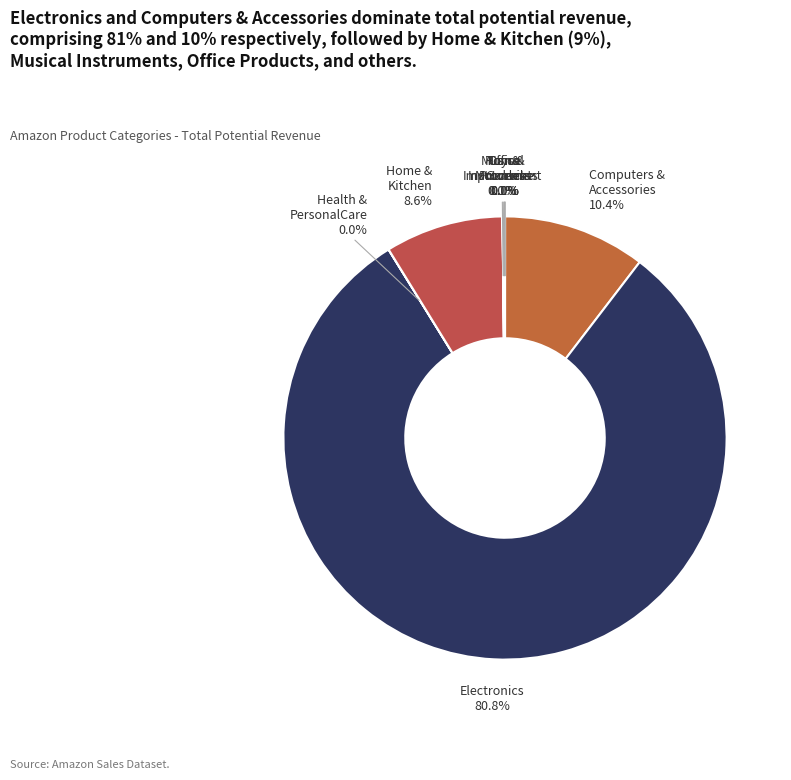

To the nearest percent, what is the average slice percentage?

11%